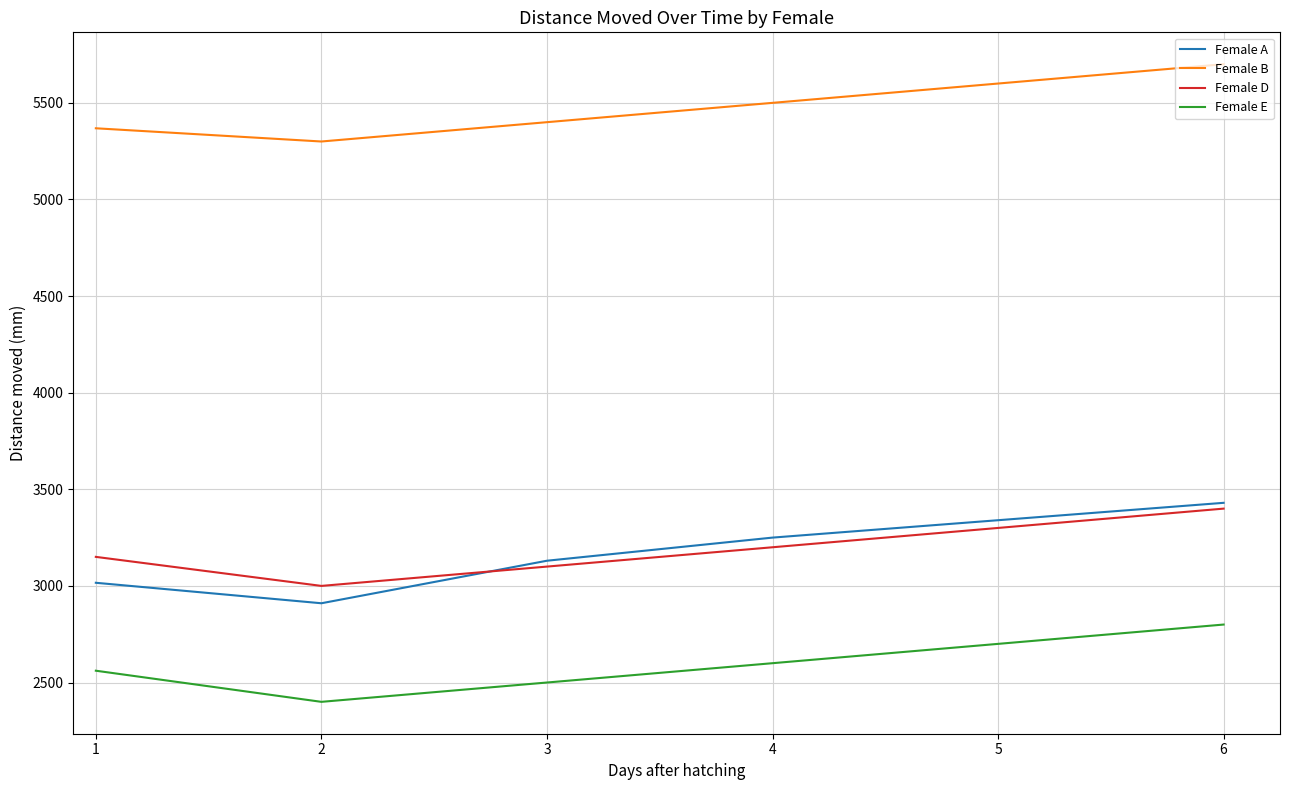

Rank the categories by Female A value from highest to lowest.

6, 5, 4, 3, 1, 2